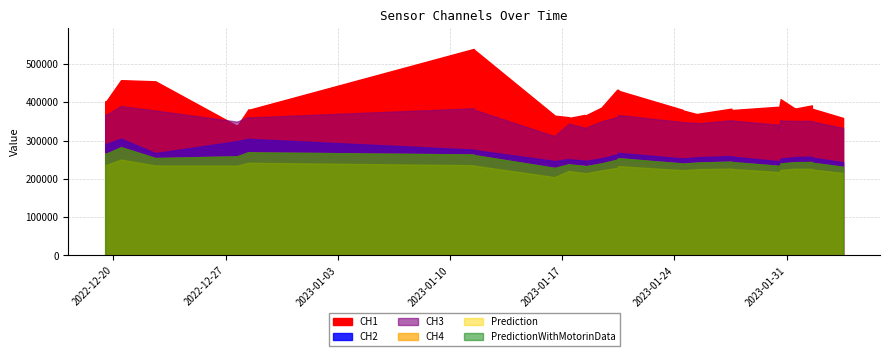

Rank the series at 2023-01-31 11:47:00 from highest to lowest value.

CH1, CH3, CH2, CH4, Prediction, PredictionWithMotorinData